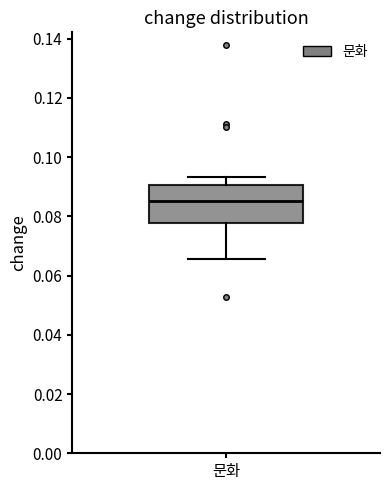

Transcribe this box plot: give where the median line is, the range the box spans, and where the two whiskers end, as read against the y-axis. The values are not printed on the chart, so give them approximately, as read against the axis.

median 0.086, box 0.078 to 0.090, whiskers 0.066 to 0.094